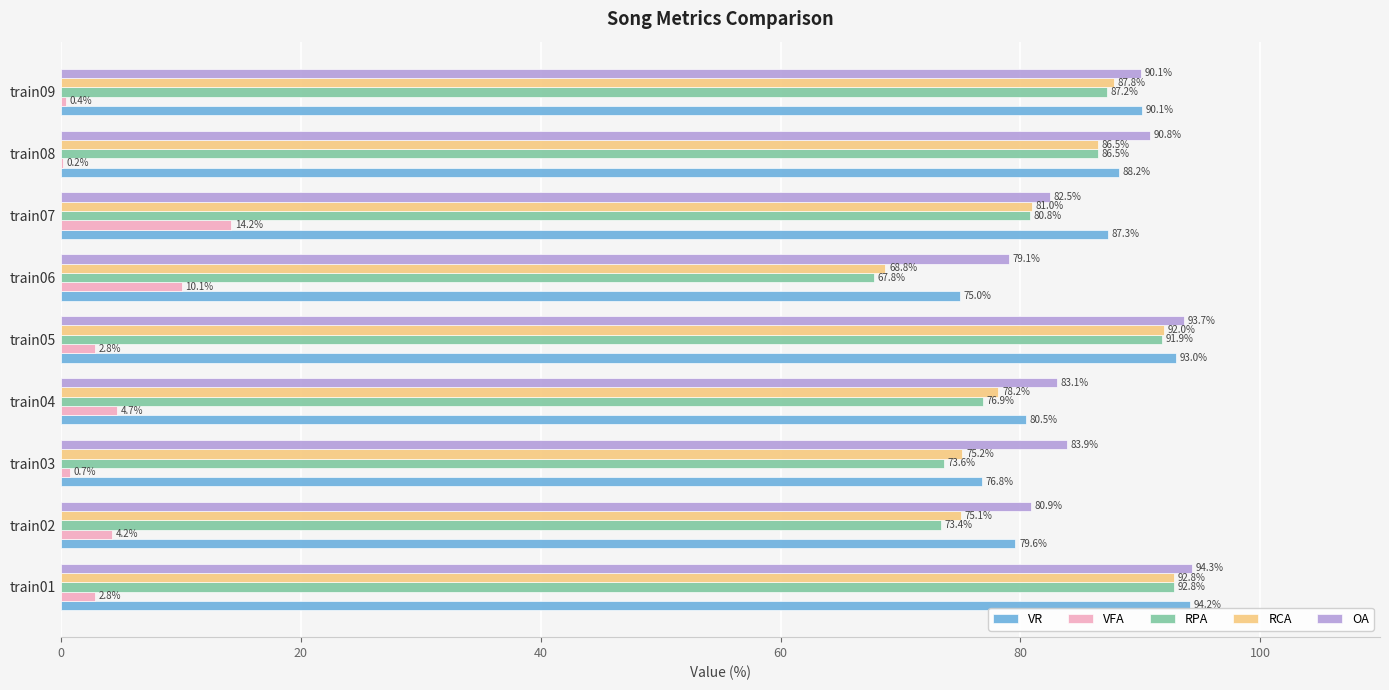

At which category is the sum across all series the highest?

train01